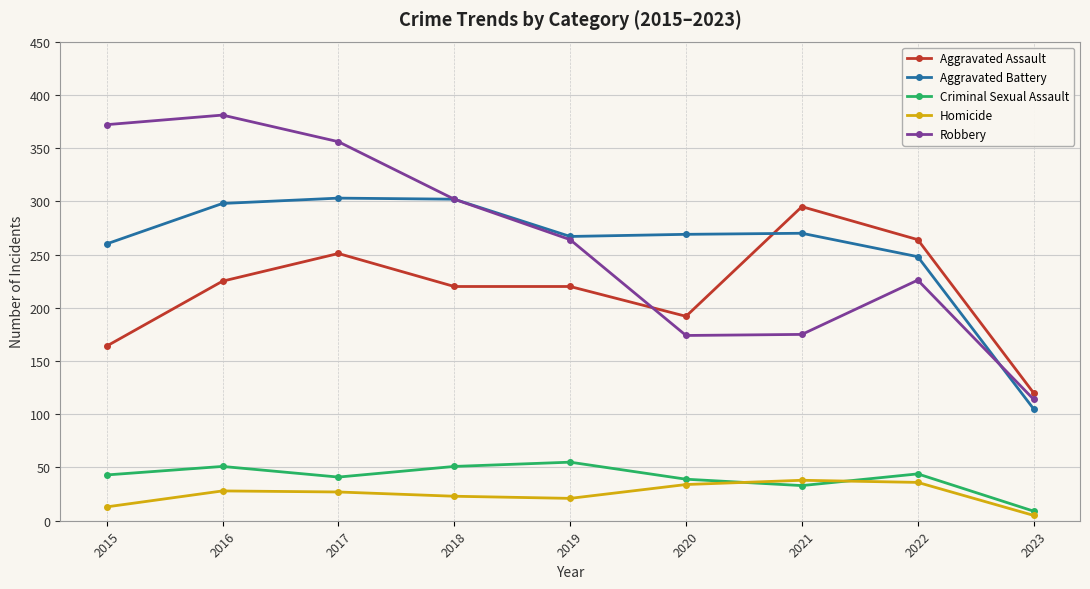

What is the difference between the highest and lowest values at 2017?

329